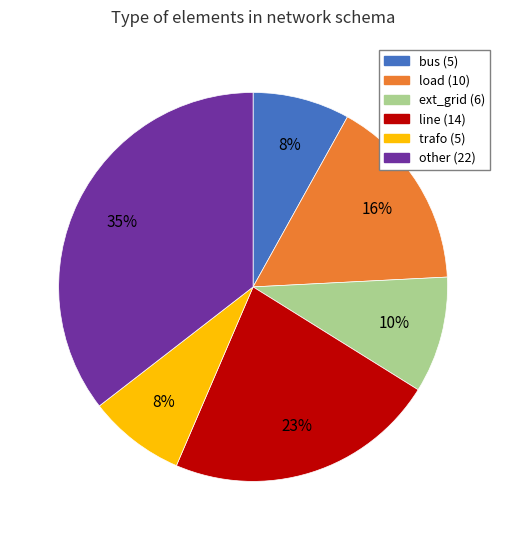

To the nearest percent, what portion does ext_grid represent?

10%